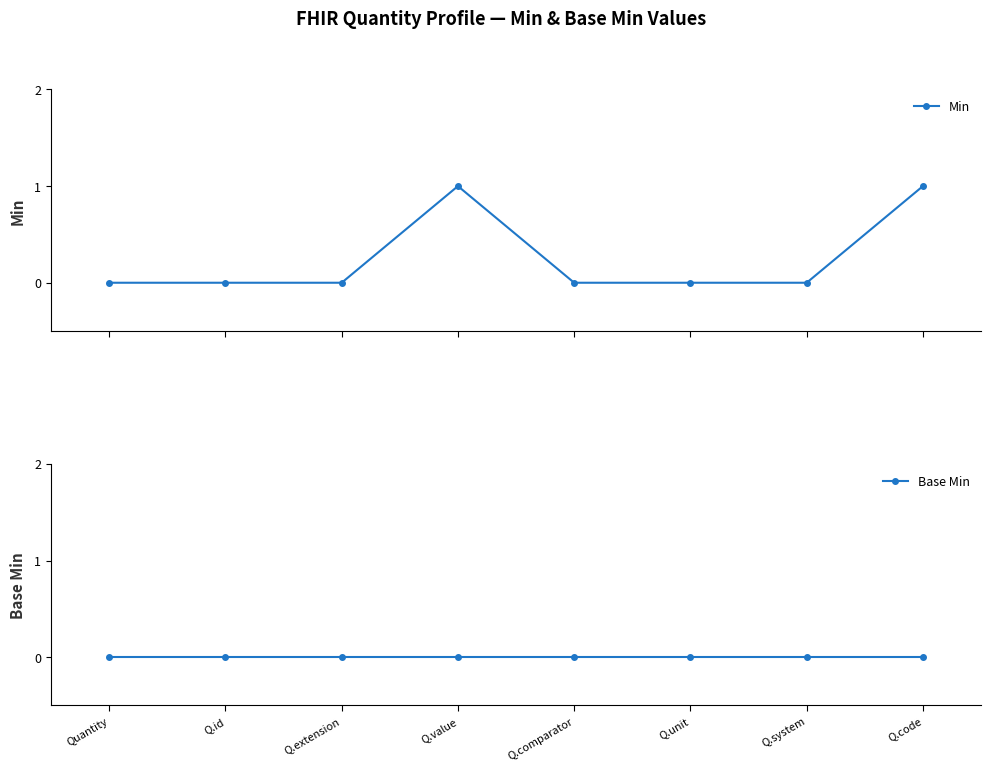

True or false: Min and Base Min cross at least once.

False